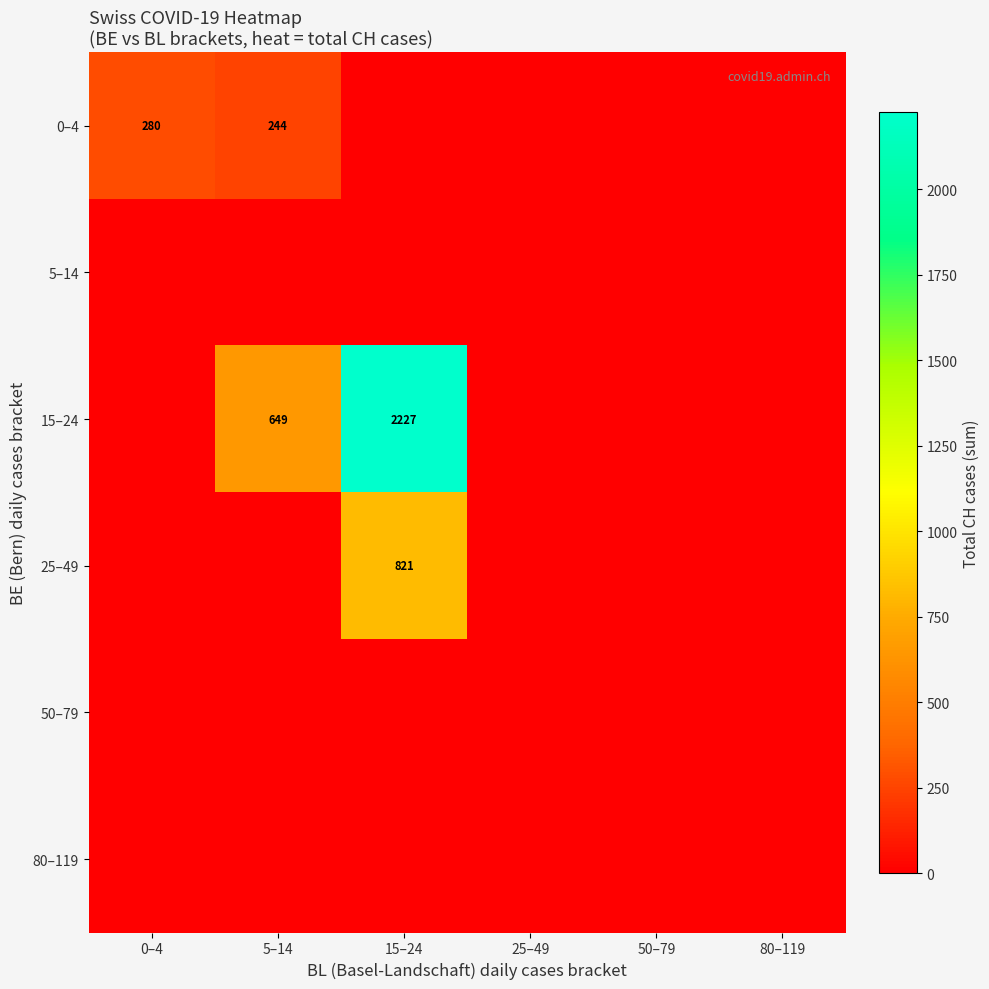

The value of 0–4 at 0–4 is 280. True or false?

True